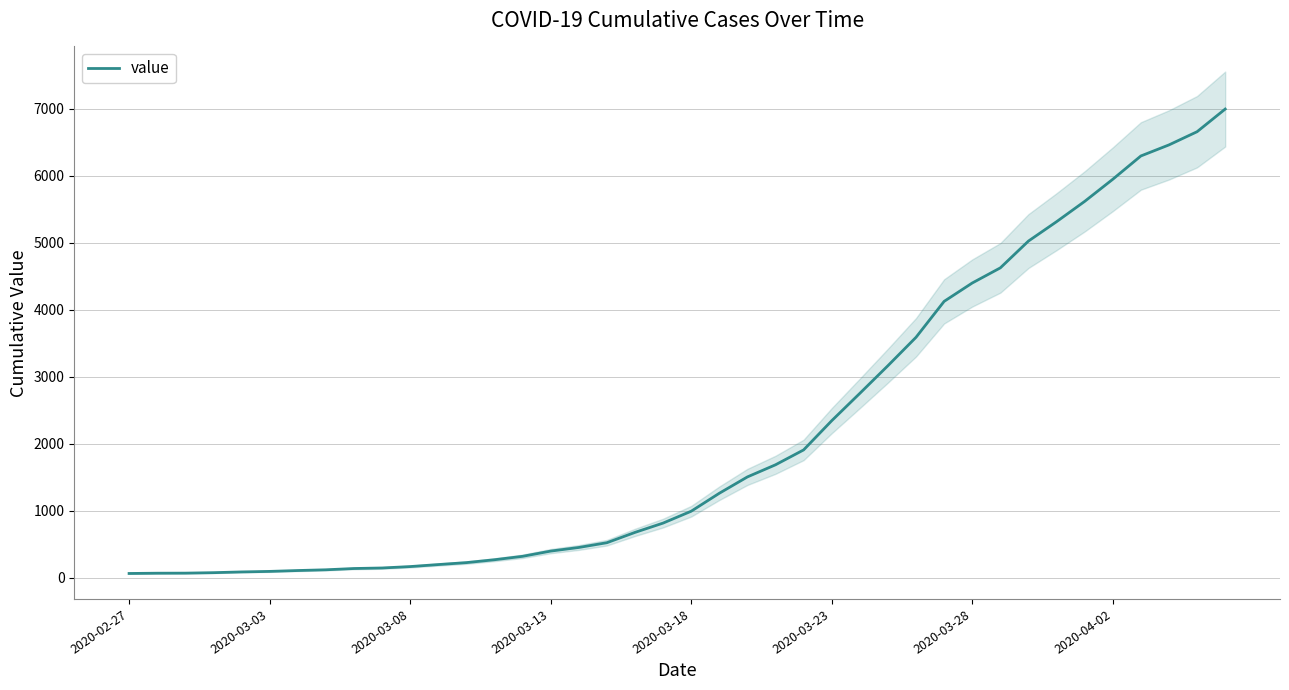

What is the smallest value displayed?

64